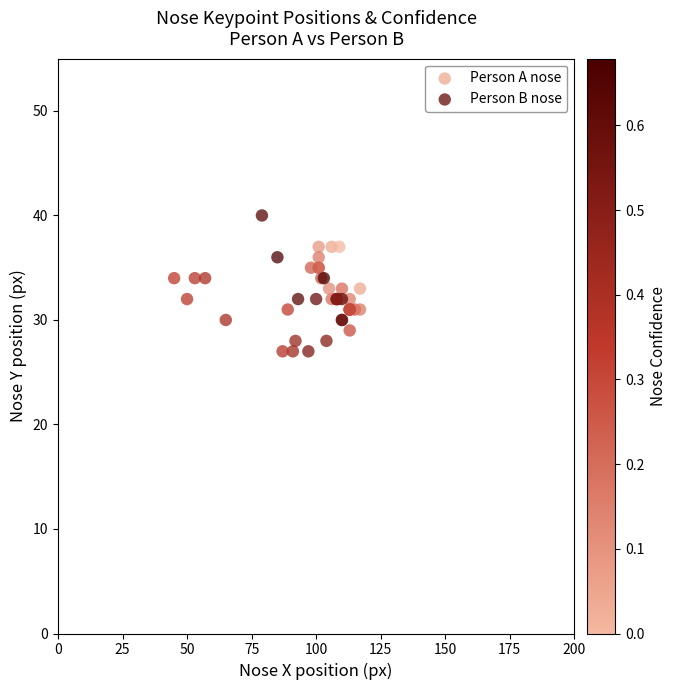

Which series has the widest spread of Y values?

Person B nose